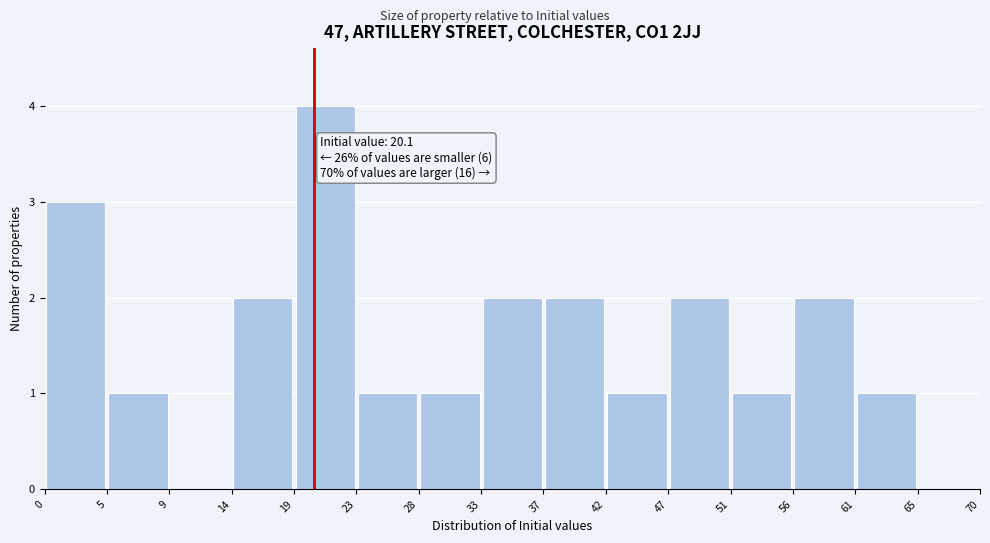

Over which range of the x-axis is the bar tallest?

19 to 23